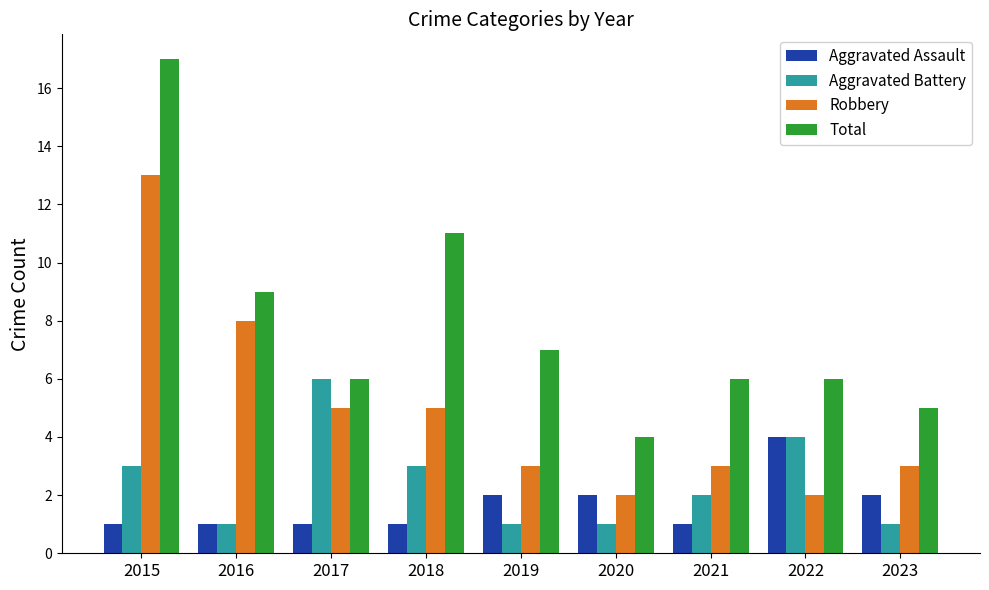

What is the total value across all series at 2023?

11